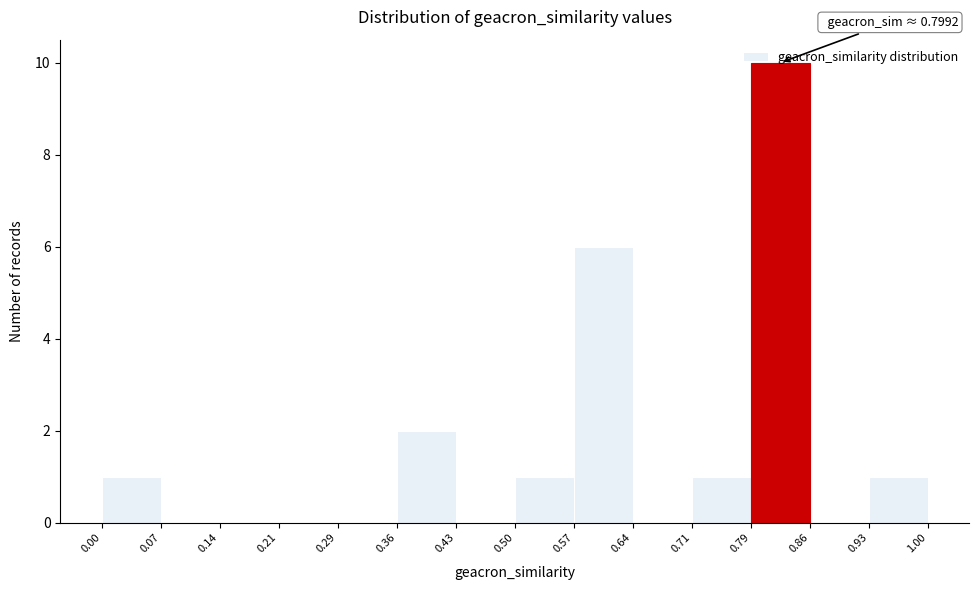

Which range on the x-axis has the tallest bar?

0.79 to 0.86